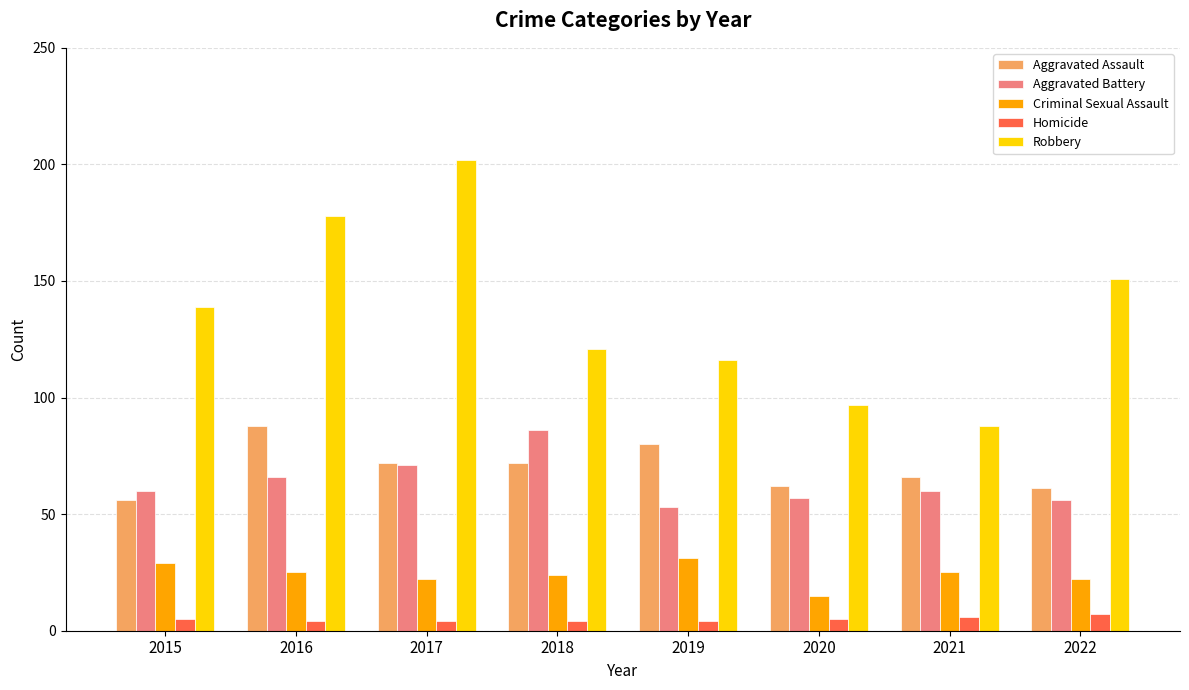

How many bars are there in each group?

5